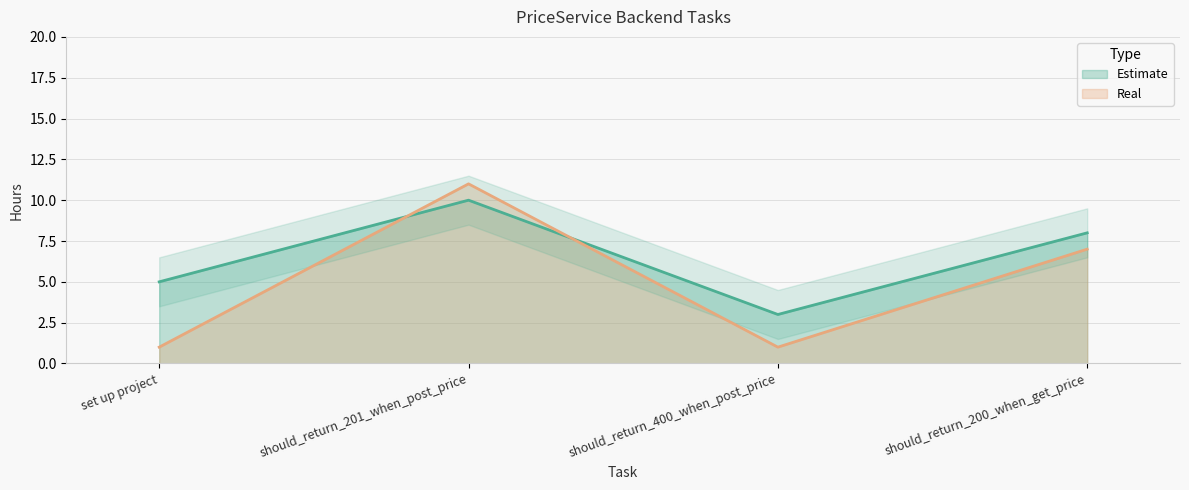

Between which two adjacent categories do Real and Estimate first intersect?

set up project and should_return_201_when_post_price